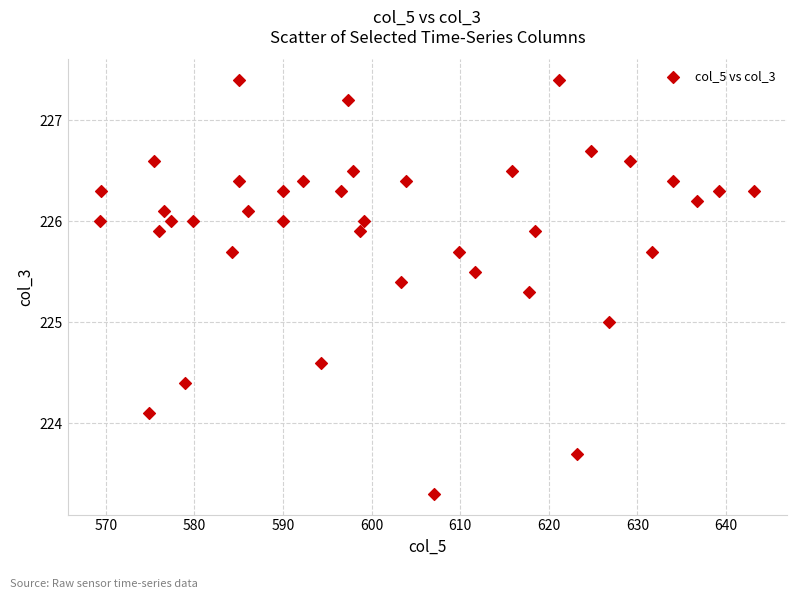

What is the range of X values (max minus min)?

73.8